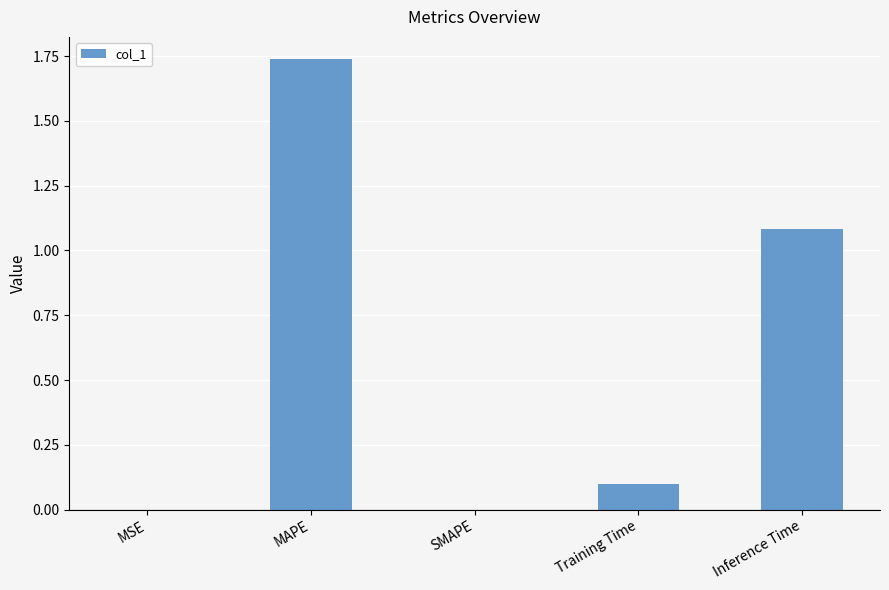

At which category does the chart reach its peak across all series?

MAPE